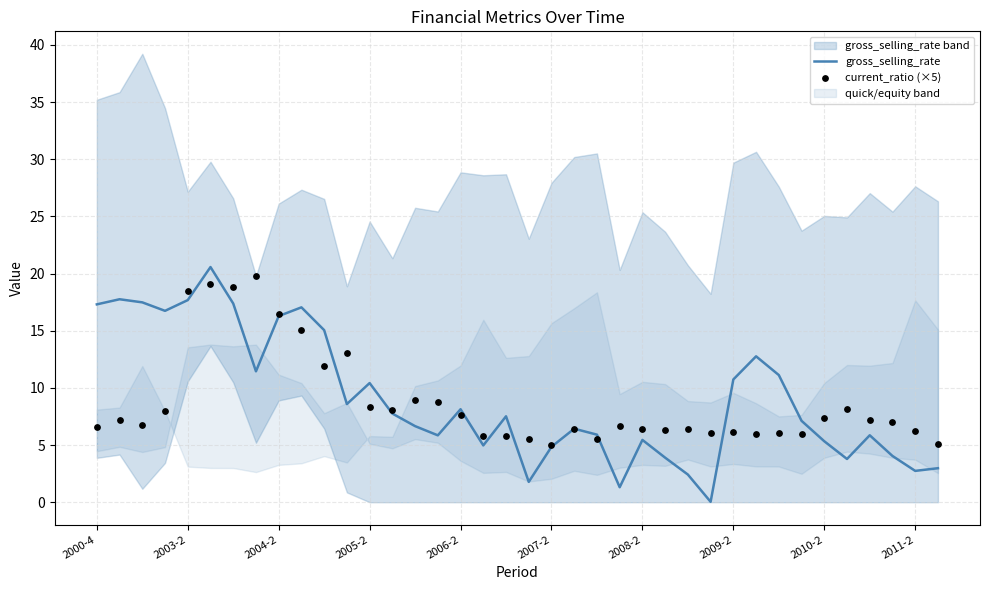

Which series has the largest Y range (max minus min)?

gross_selling_rate